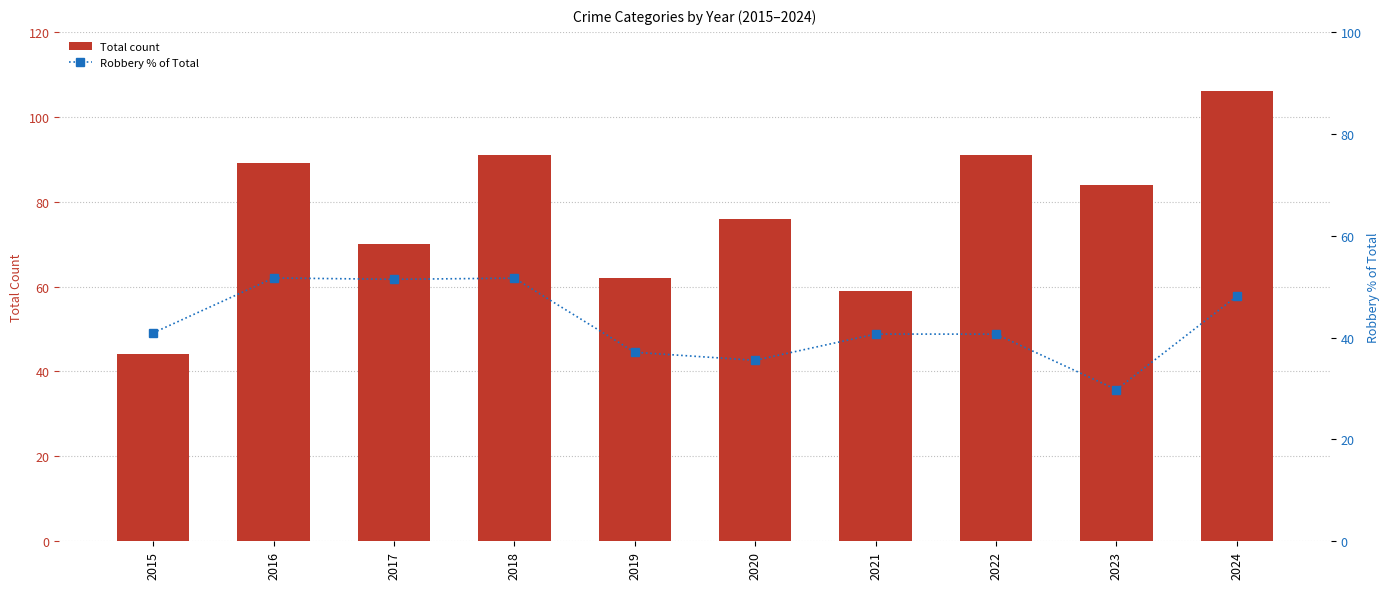

The value of Total count at 2018 is 36.6. True or false?

False